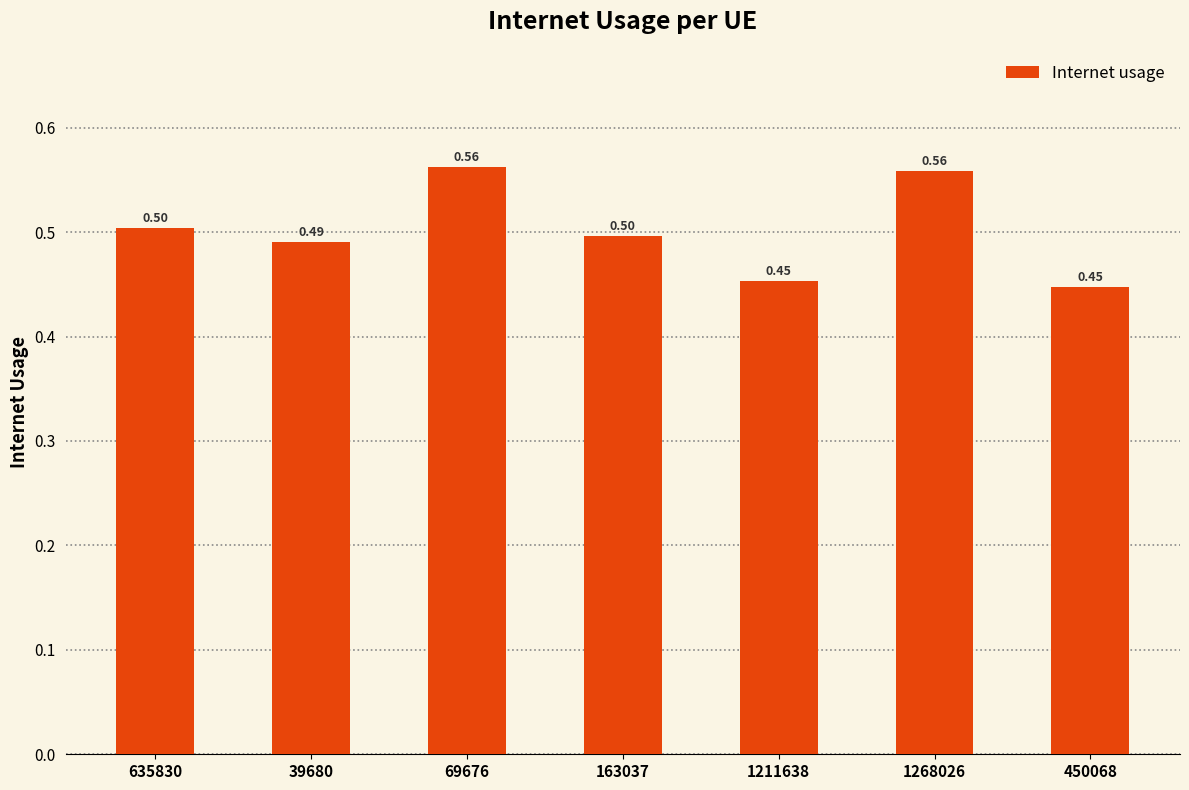

What is the sum of the values at 163037 and 69676?

1.1